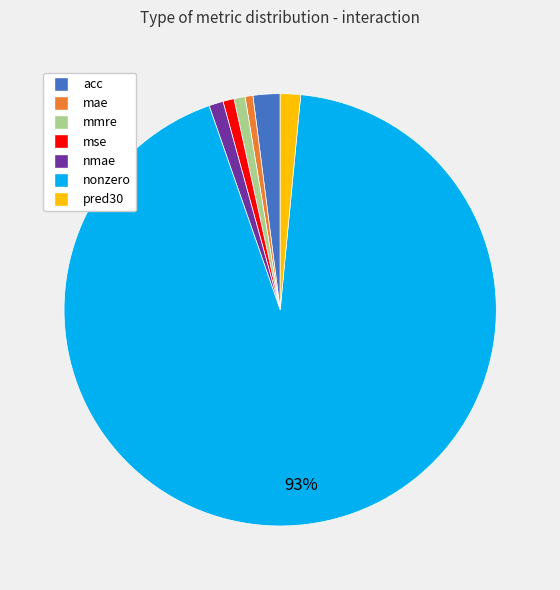

True or false: acc accounts for 2% of the total.

True